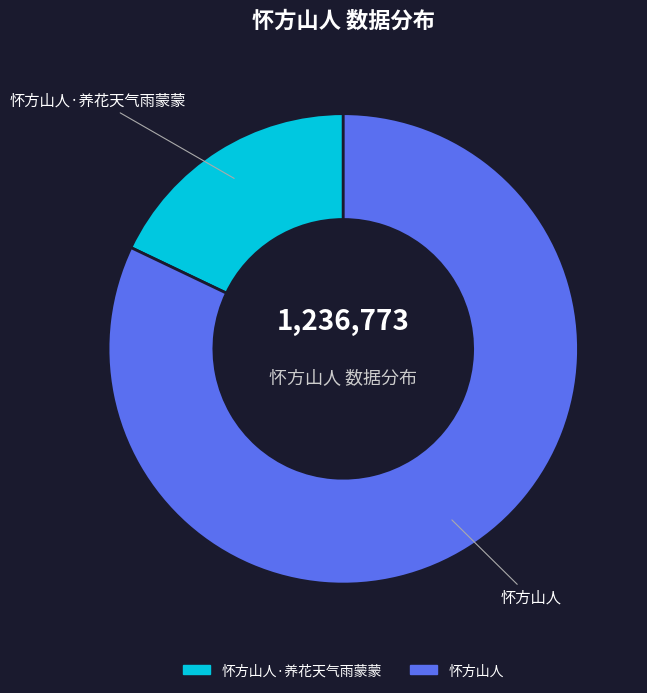

Between 怀方山人 and 怀方山人·养花天气雨蒙蒙, which is larger?

怀方山人